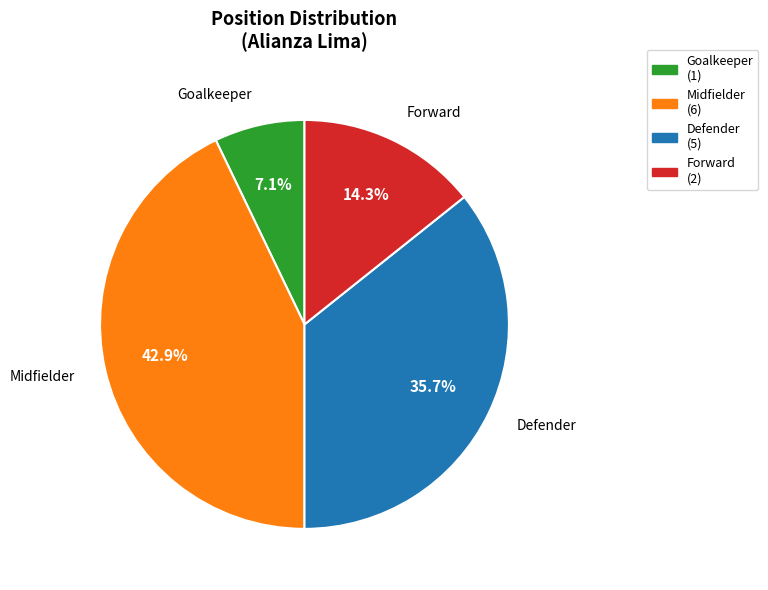

Is there any slice that represents more than half of the pie?

No